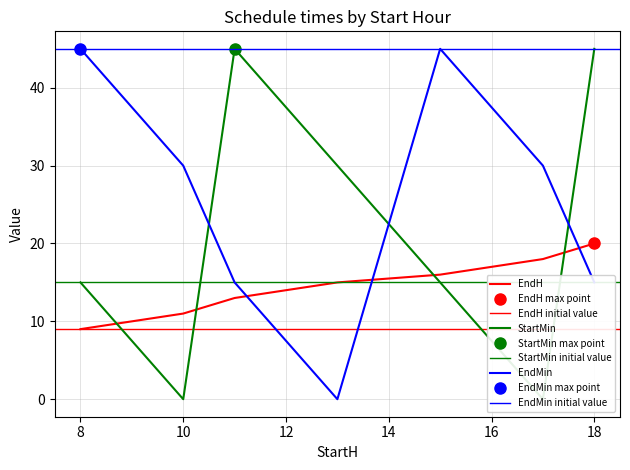

Count the number of data series in this chart.

3